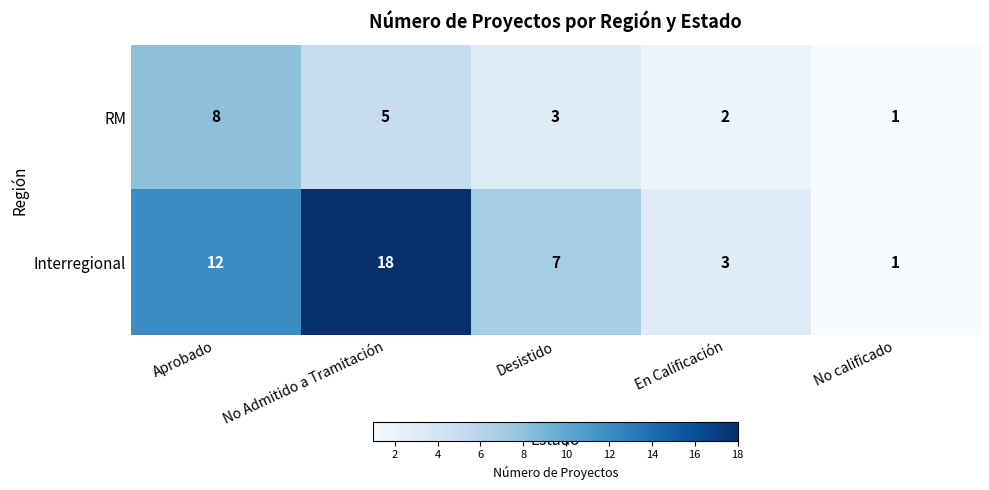

What is the difference between the maximum and minimum values in the RM series?

7